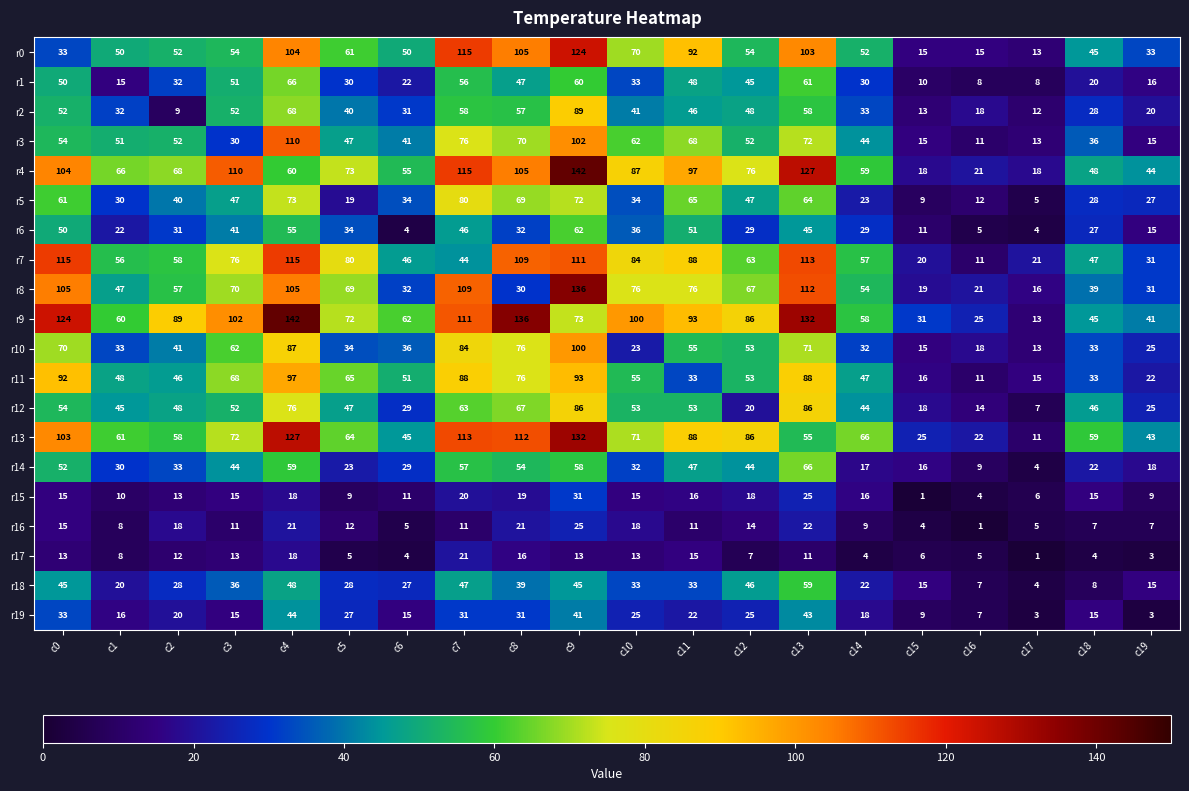

How many categories are shown in the chart?

20